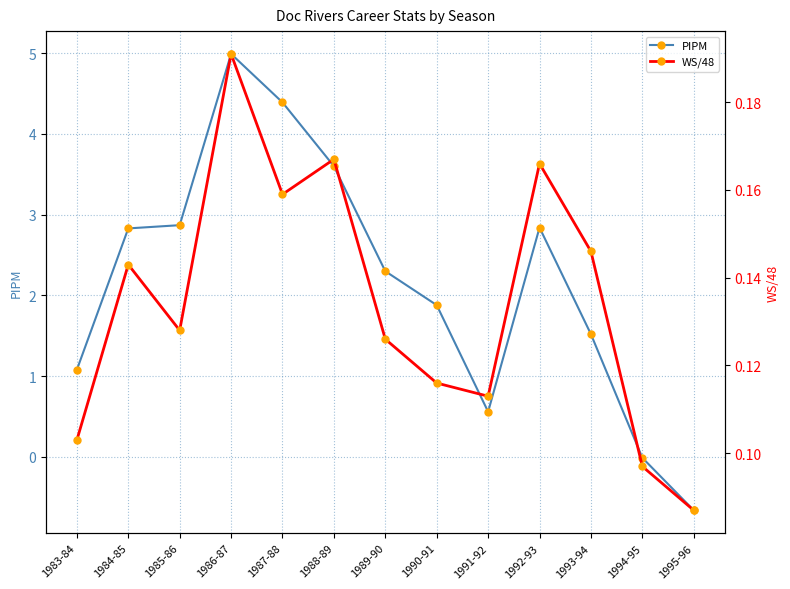

The value of PIPM at 1990-91 is 0.7. True or false?

False